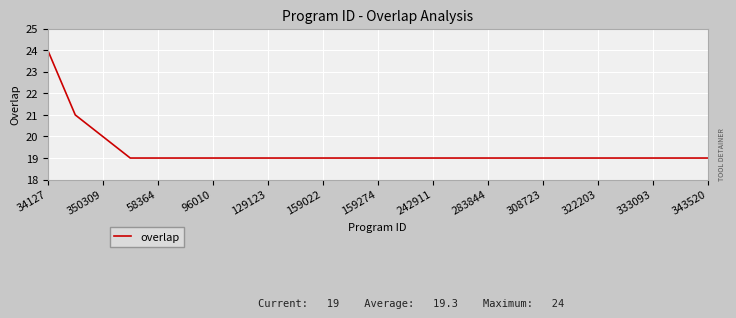

What is the smallest value displayed?

19